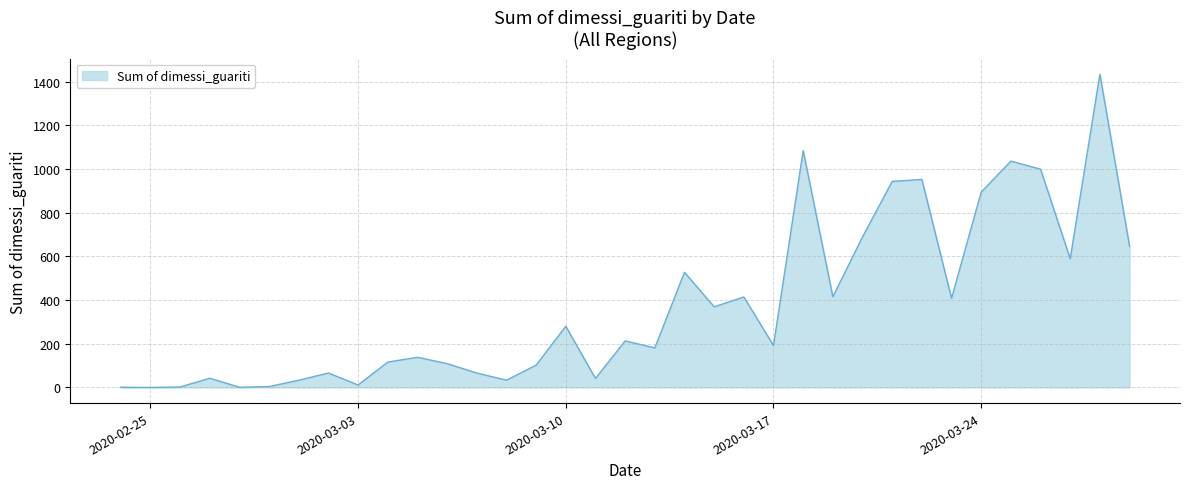

What is the maximum value shown in the chart?

1434